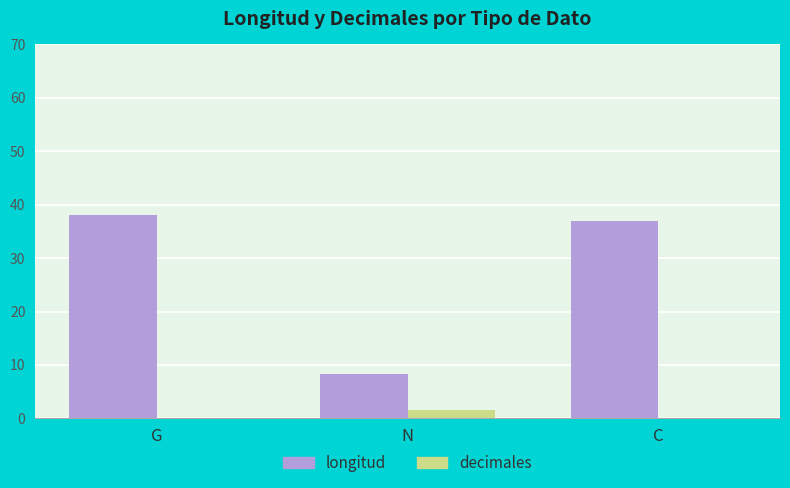

The longitud series shows 37.0 at C. True or false?

True